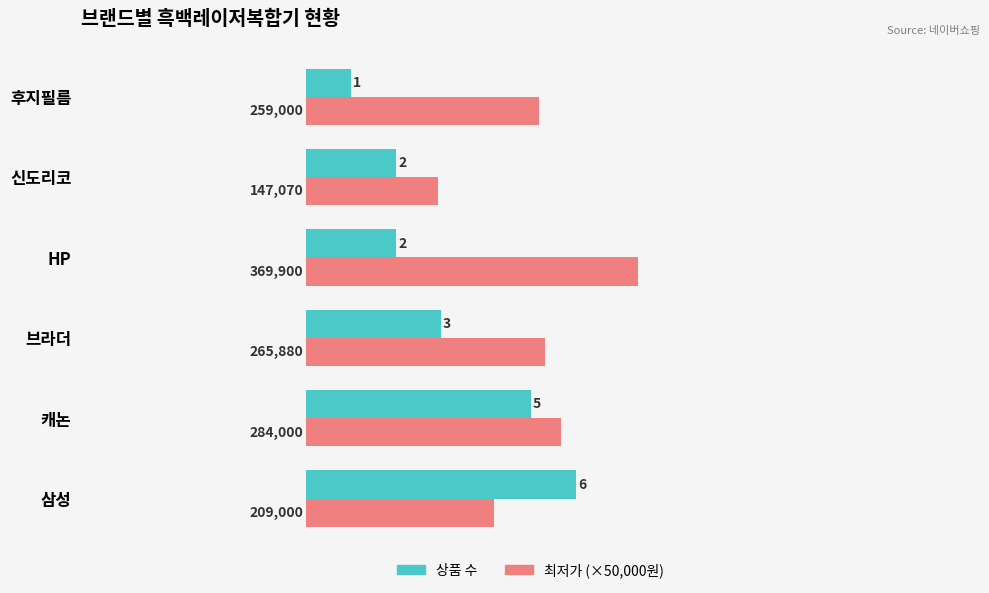

The 최저가 (×50,000원) series shows 4.8 at 신도리코. True or false?

False